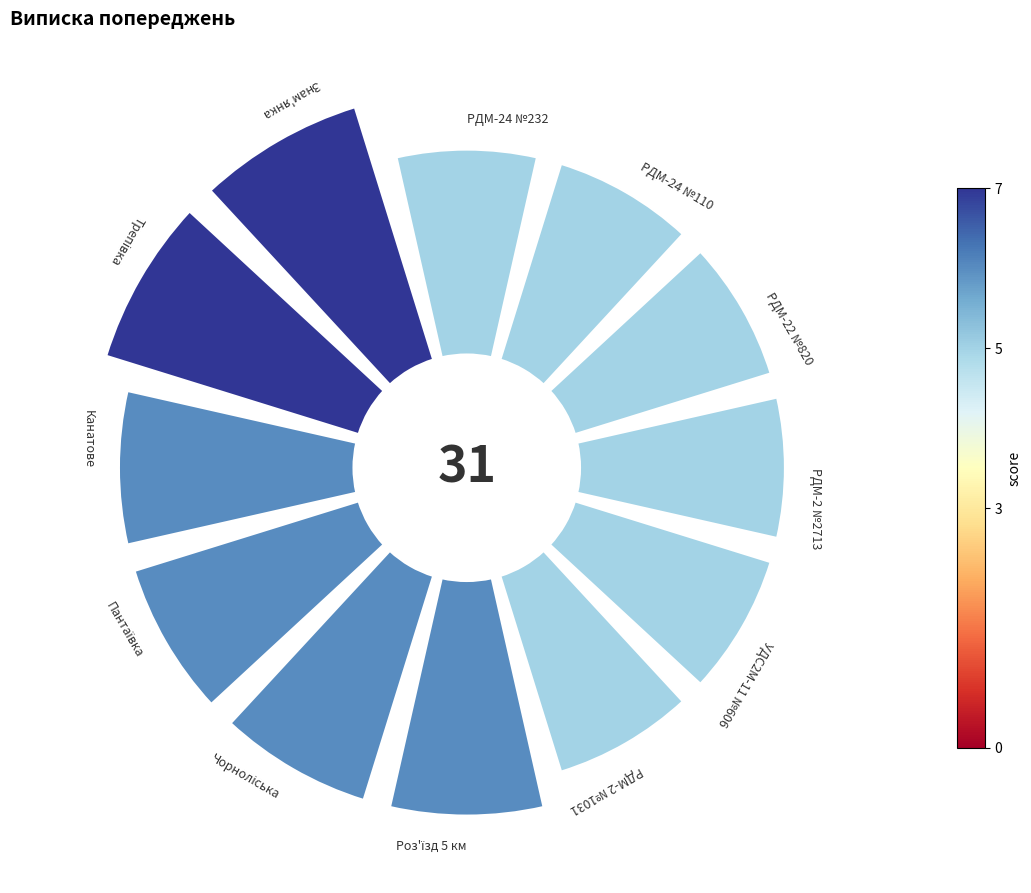

Is there a majority slice in this chart?

No